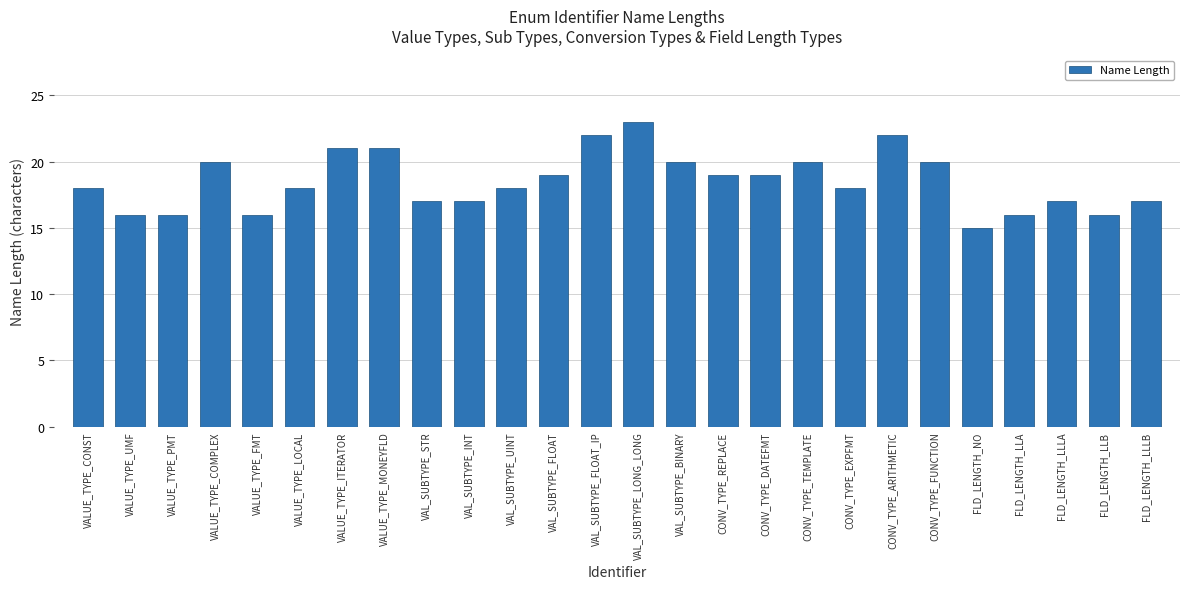

How many bars are there in total?

26